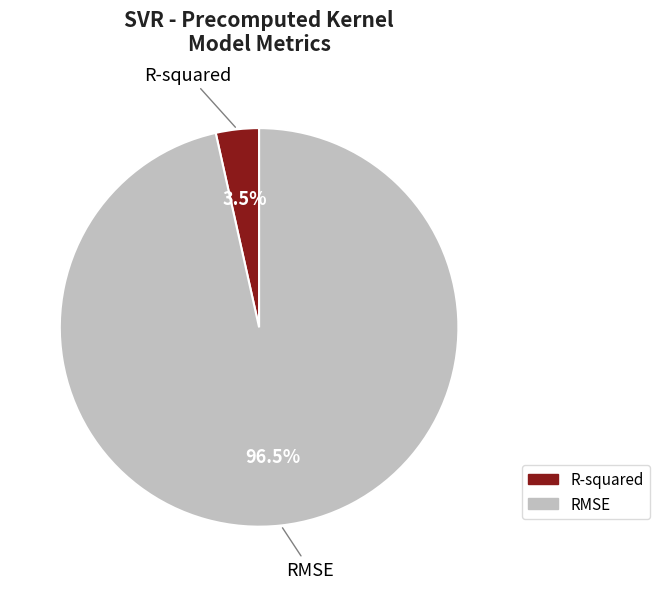

What is the smallest slice in the pie chart?

R-squared